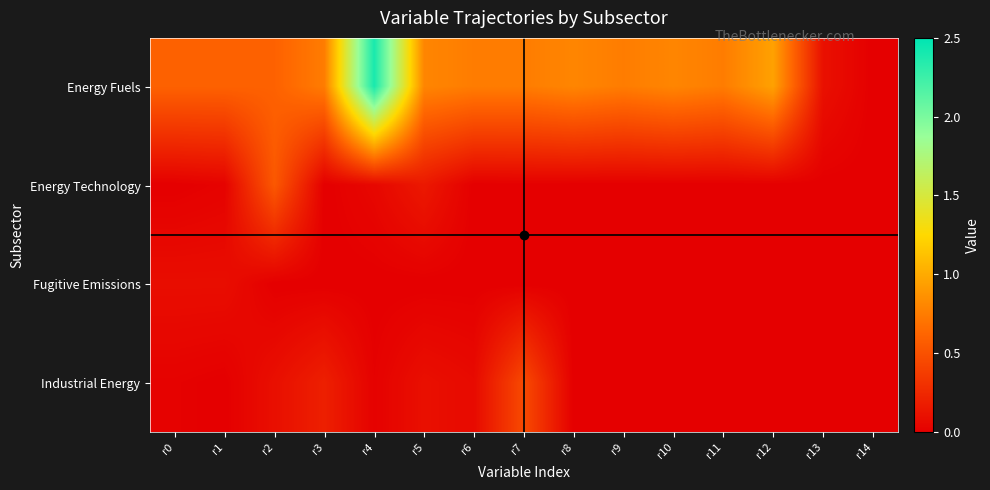

Rank the series by their maximum value, from highest to lowest.

Energy Fuels, Energy Technology, Industrial Energy, Fugitive Emissions